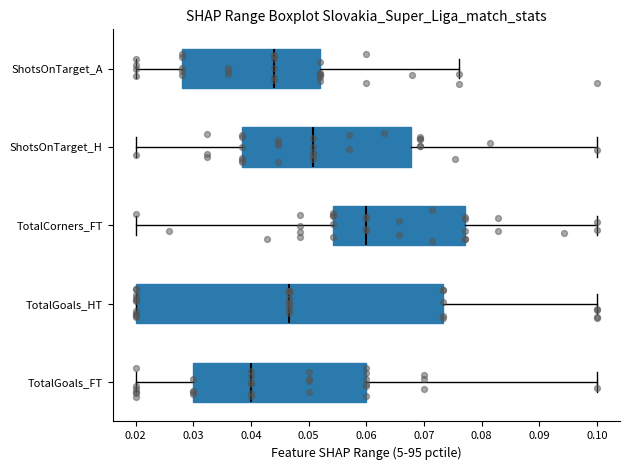

Comparing the boxes themselves (not the whiskers), which one is the widest?

TotalGoals_HT